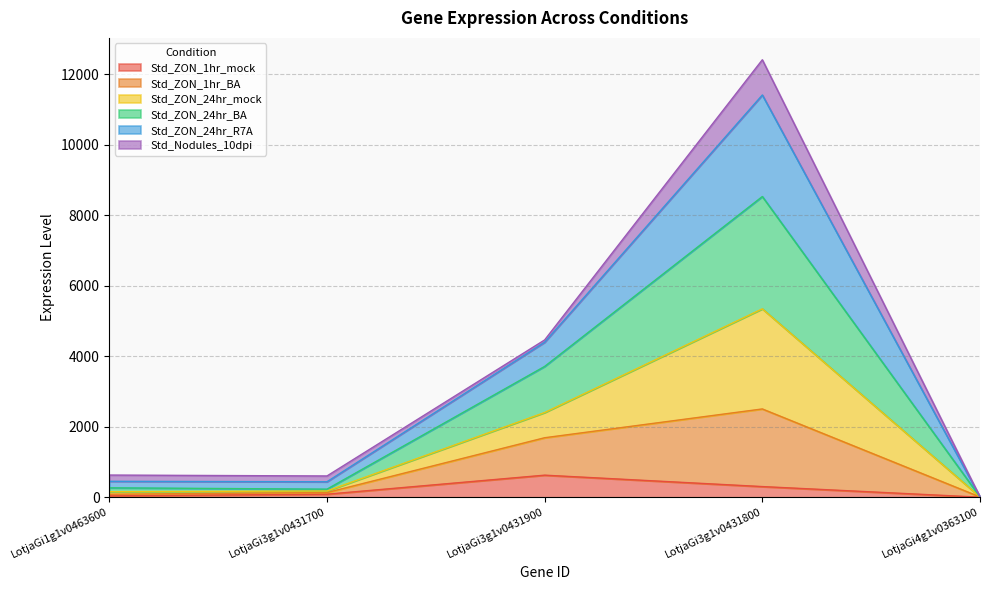

The value of Std_ZON_1hr_mock at LotjaGi3g1v0431900 is 628.7. True or false?

True